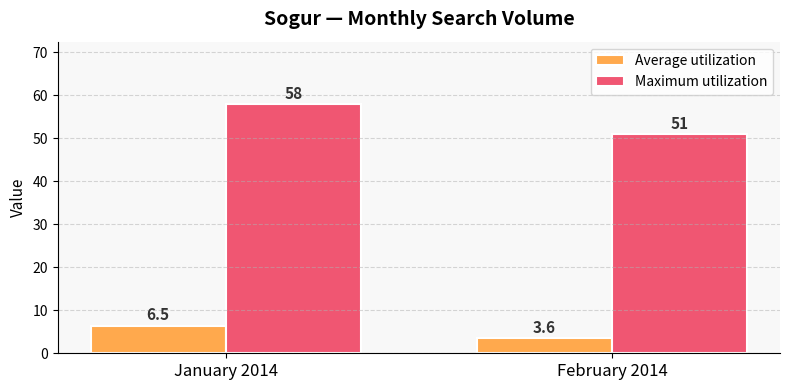

Which series has the widest spread of values?

Maximum utilization